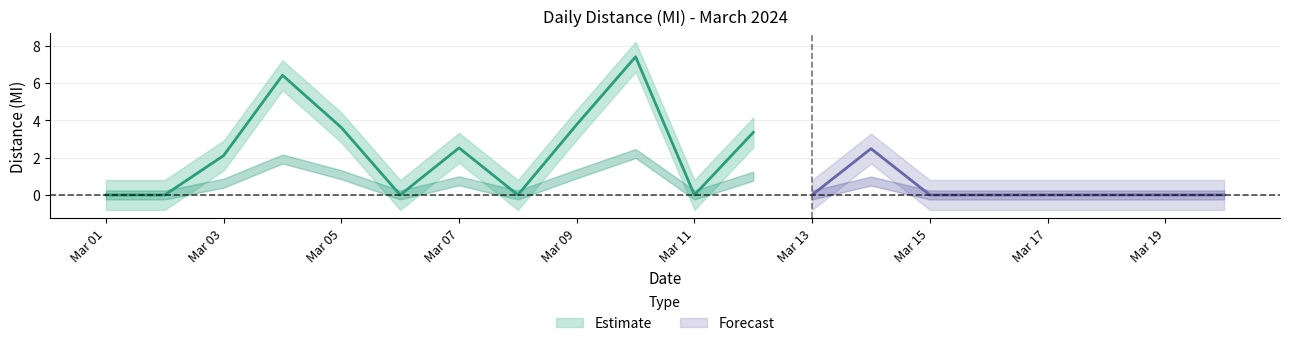

Rank the categories by value from lowest to highest.

2024-03-01, 2024-03-02, 2024-03-06, 2024-03-08, 2024-03-11, 2024-03-13, 2024-03-15, 2024-03-16, 2024-03-17, 2024-03-18, 2024-03-19, 2024-03-20, 2024-03-03, 2024-03-14, 2024-03-07, 2024-03-12, 2024-03-05, 2024-03-09, 2024-03-04, 2024-03-10